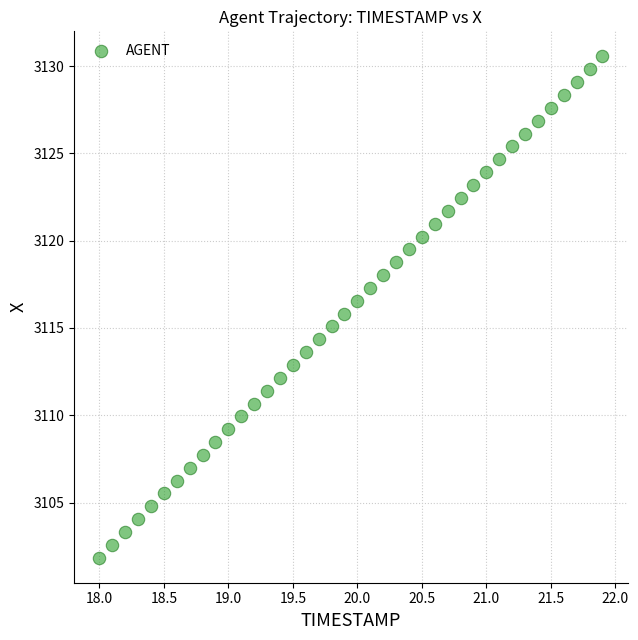

What is the range of Y values (max minus min)?

28.7